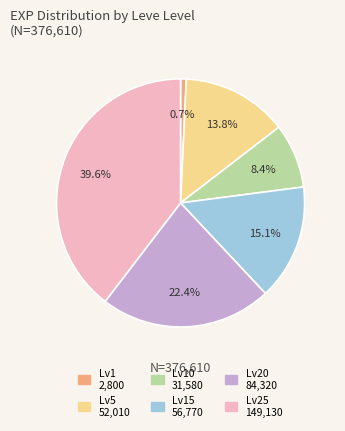

Is there any slice that represents more than half of the pie?

No